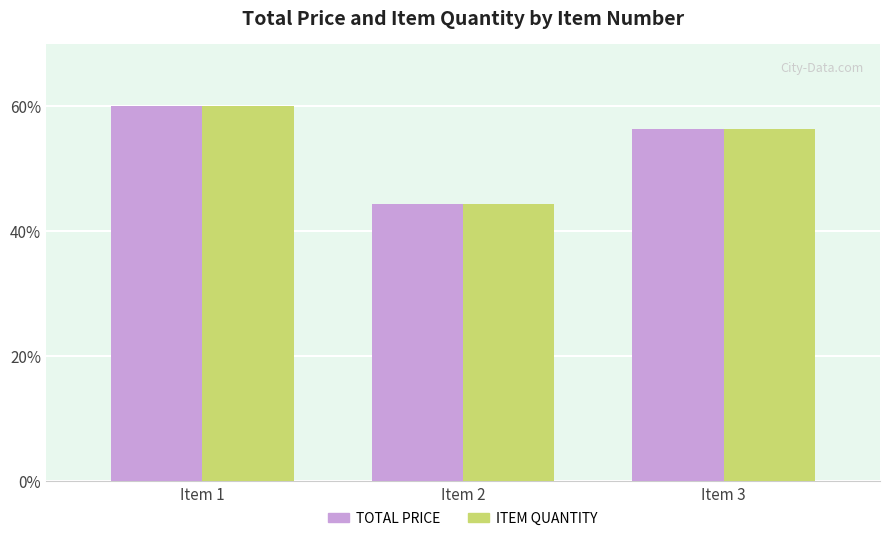

True or false: ITEM QUANTITY has a value of 44.3 at Item 2.

True